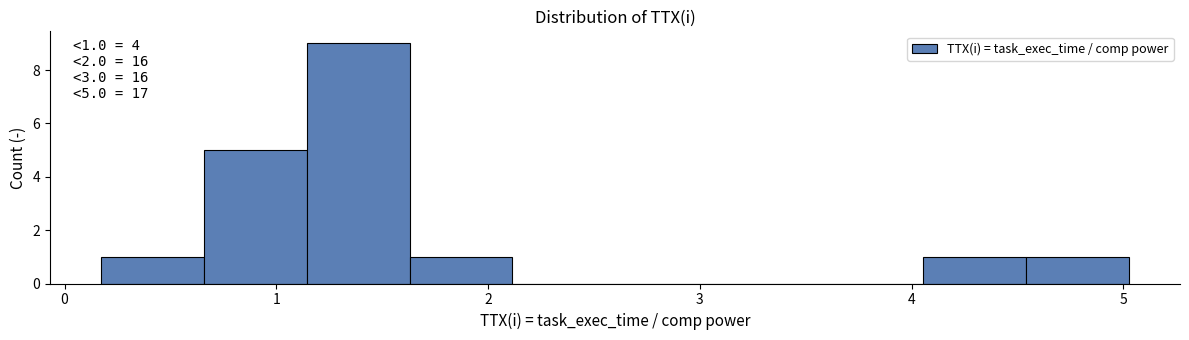

Which range on the x-axis has the tallest bar?

1.1 to 1.6